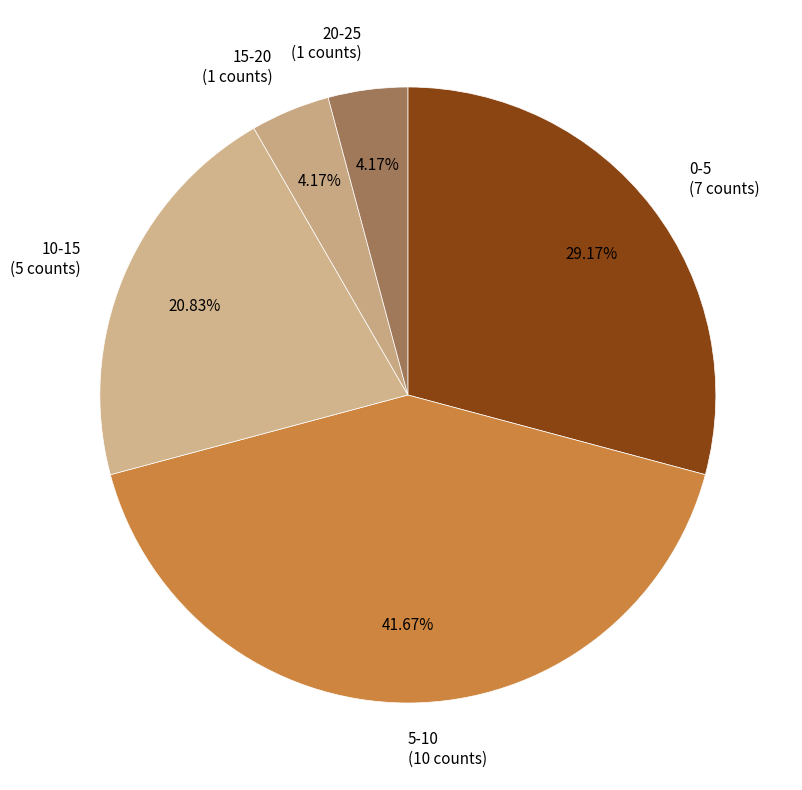

To the nearest percent, what portion does 0-5 represent?

29%